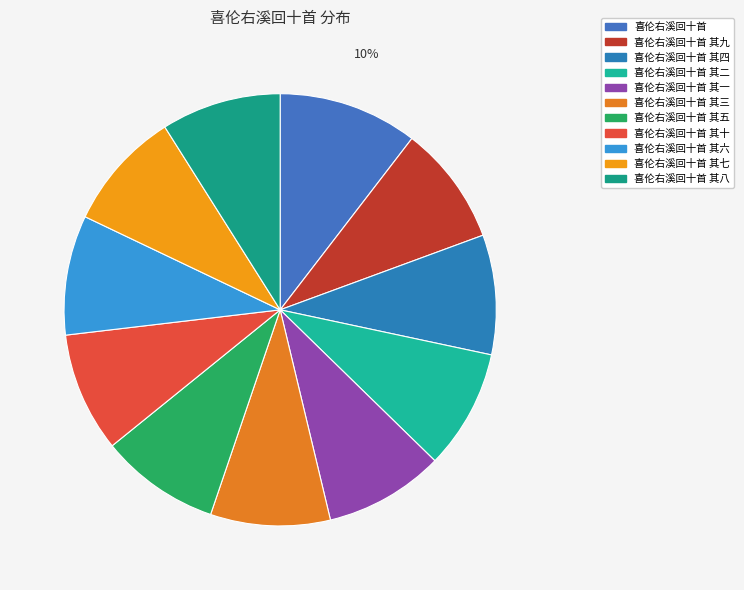

The 喜伦右溪回十首 其一 slice represents 1% of the pie. True or false?

False